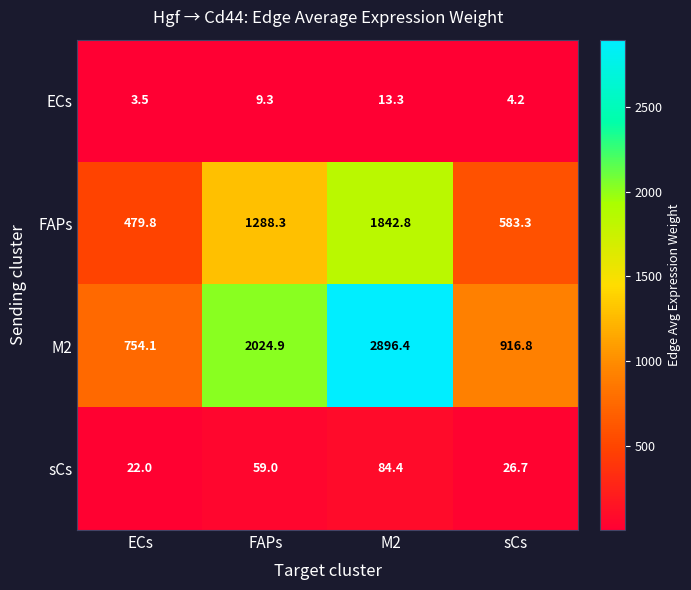

List the series in order of their peak value, lowest first.

ECs, sCs, FAPs, M2